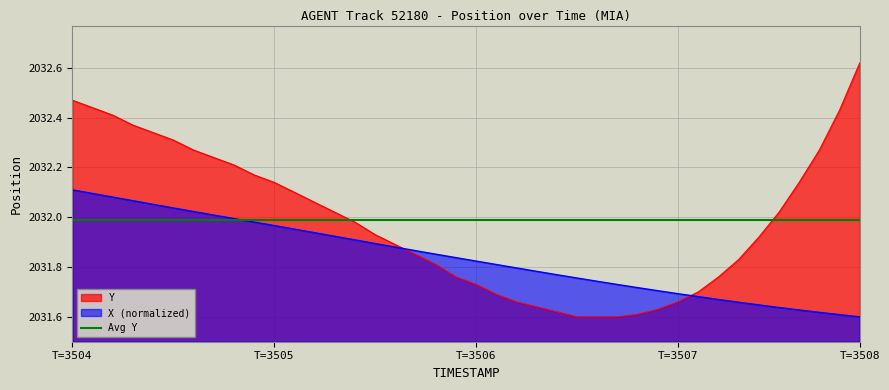

Is it true that X equals 1316.8 at 17?

False